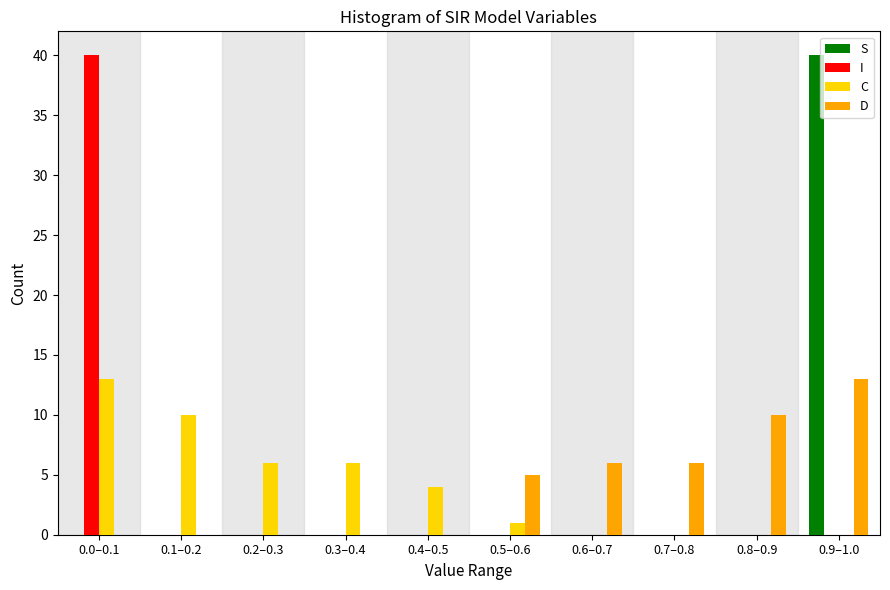

What is the sum of all S values?

40